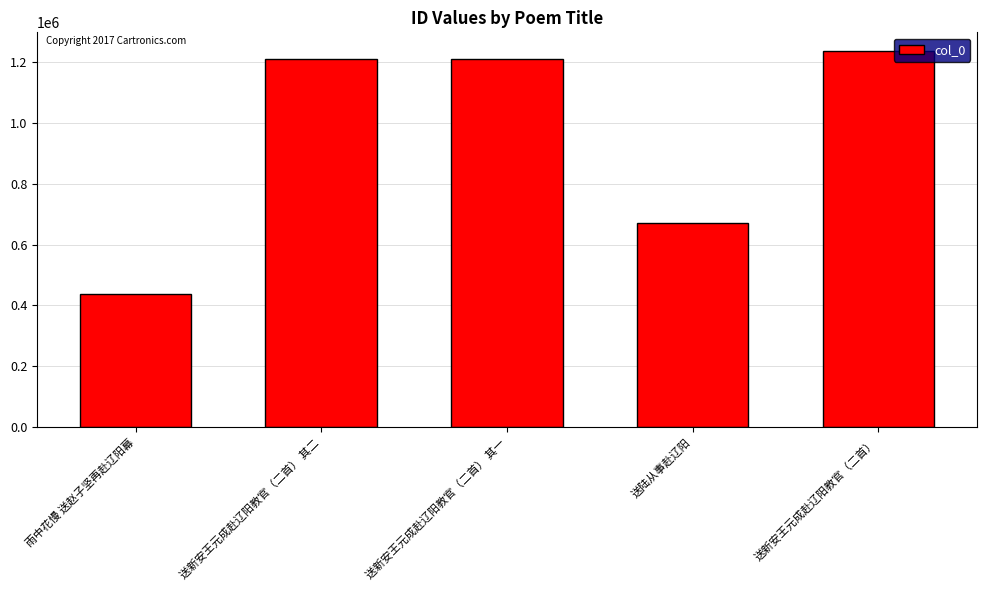

Read the value at 送新安王元成赴辽阳教官（二首） 其一, to the nearest 10.

1208850